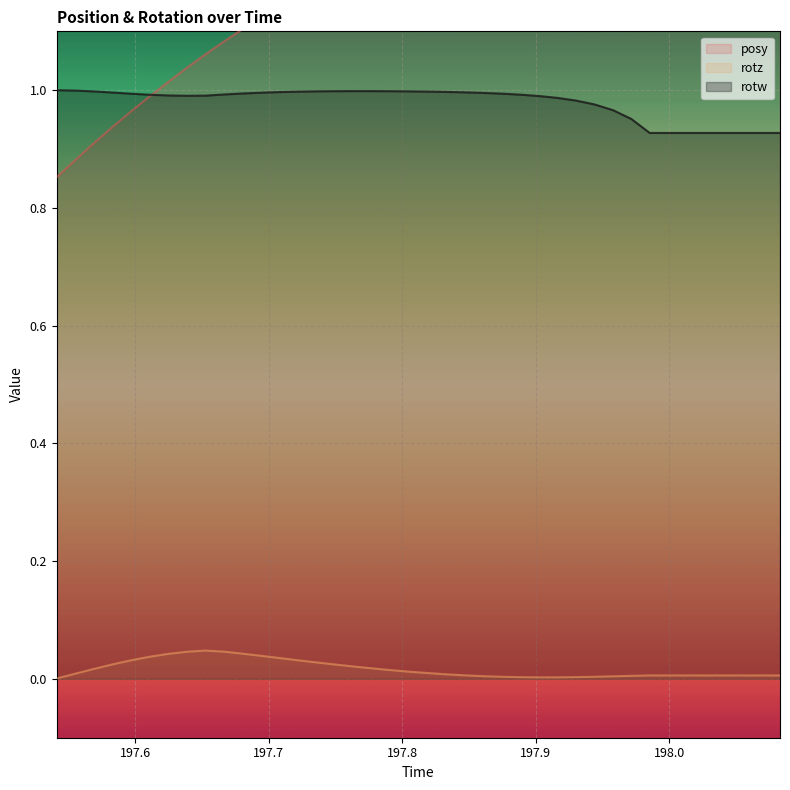

How many data points does each series have?

40